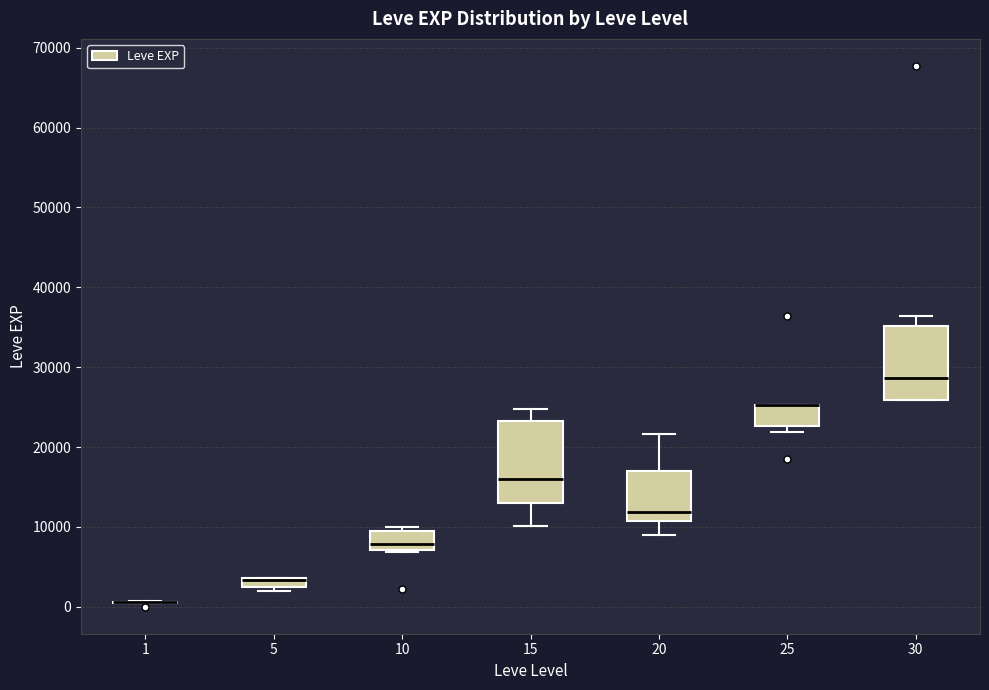

Where does the lower whisker of the box at x = 15 end on the y-axis? The values are not printed on the chart, so give them approximately, as read against the axis.

10000